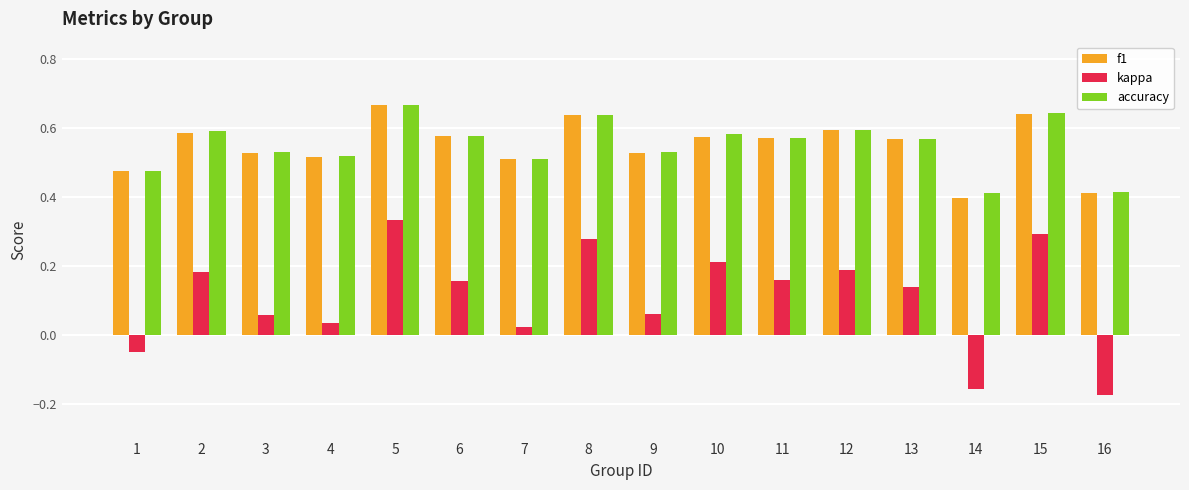

What is the sum of all kappa values?

1.7